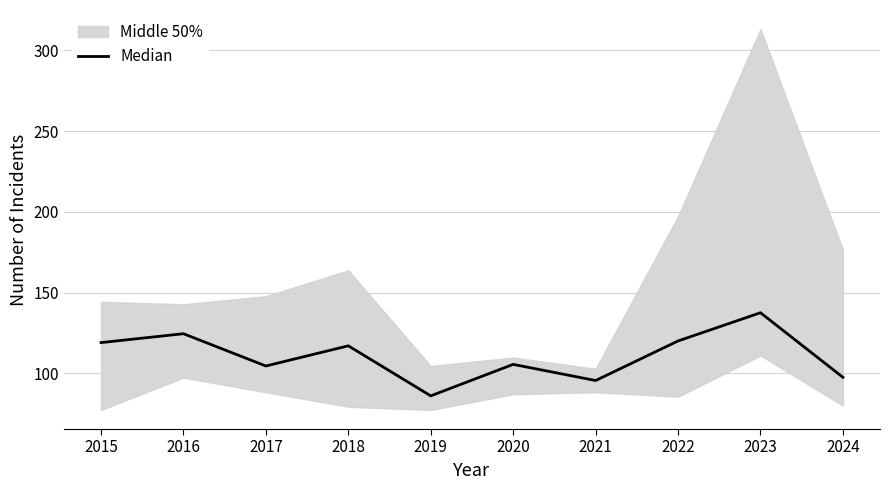

True or false: the data shows 86.0 at 2019.

True